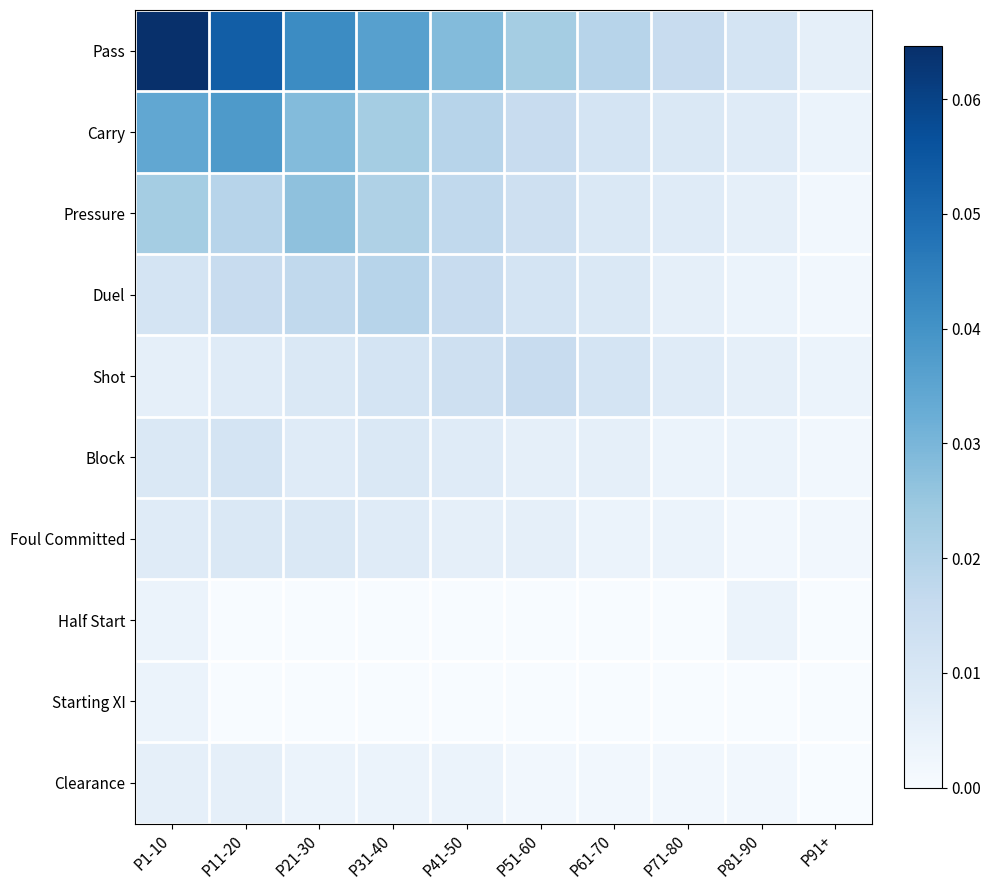

Reading left to right, extract all data points from this chart.

Pass: P1-10=0.1	P11-20=0.1	P21-30=0.0	P31-40=0.0	P41-50=0.0	P51-60=0.0	P61-70=0.0	P71-80=0.0	P81-90=0.0	P91+=0.0
Carry: P1-10=0.0	P11-20=0.0	P21-30=0.0	P31-40=0.0	P41-50=0.0	P51-60=0.0	P61-70=0.0	P71-80=0.0	P81-90=0.0	P91+=0.0
Pressure: P1-10=0.0	P11-20=0.0	P21-30=0.0	P31-40=0.0	P41-50=0.0	P51-60=0.0	P61-70=0.0	P71-80=0.0	P81-90=0.0	P91+=0.0
Duel: P1-10=0.0	P11-20=0.0	P21-30=0.0	P31-40=0.0	P41-50=0.0	P51-60=0.0	P61-70=0.0	P71-80=0.0	P81-90=0.0	P91+=0.0
Shot: P1-10=0.0	P11-20=0.0	P21-30=0.0	P31-40=0.0	P41-50=0.0	P51-60=0.0	P61-70=0.0	P71-80=0.0	P81-90=0.0	P91+=0.0
Block: P1-10=0.0	P11-20=0.0	P21-30=0.0	P31-40=0.0	P41-50=0.0	P51-60=0.0	P61-70=0.0	P71-80=0.0	P81-90=0.0	P91+=0.0
Foul Committed: P1-10=0.0	P11-20=0.0	P21-30=0.0	P31-40=0.0	P41-50=0.0	P51-60=0.0	P61-70=0.0	P71-80=0.0	P81-90=0.0	P91+=0.0
Half Start: P1-10=0.0	P11-20=0.0	P21-30=0.0	P31-40=0.0	P41-50=0.0	P51-60=0.0	P61-70=0.0	P71-80=0.0	P81-90=0.0	P91+=0.0
Starting XI: P1-10=0.0	P11-20=0.0	P21-30=0.0	P31-40=0.0	P41-50=0.0	P51-60=0.0	P61-70=0.0	P71-80=0.0	P81-90=0.0	P91+=0.0
Clearance: P1-10=0.0	P11-20=0.0	P21-30=0.0	P31-40=0.0	P41-50=0.0	P51-60=0.0	P61-70=0.0	P71-80=0.0	P81-90=0.0	P91+=0.0